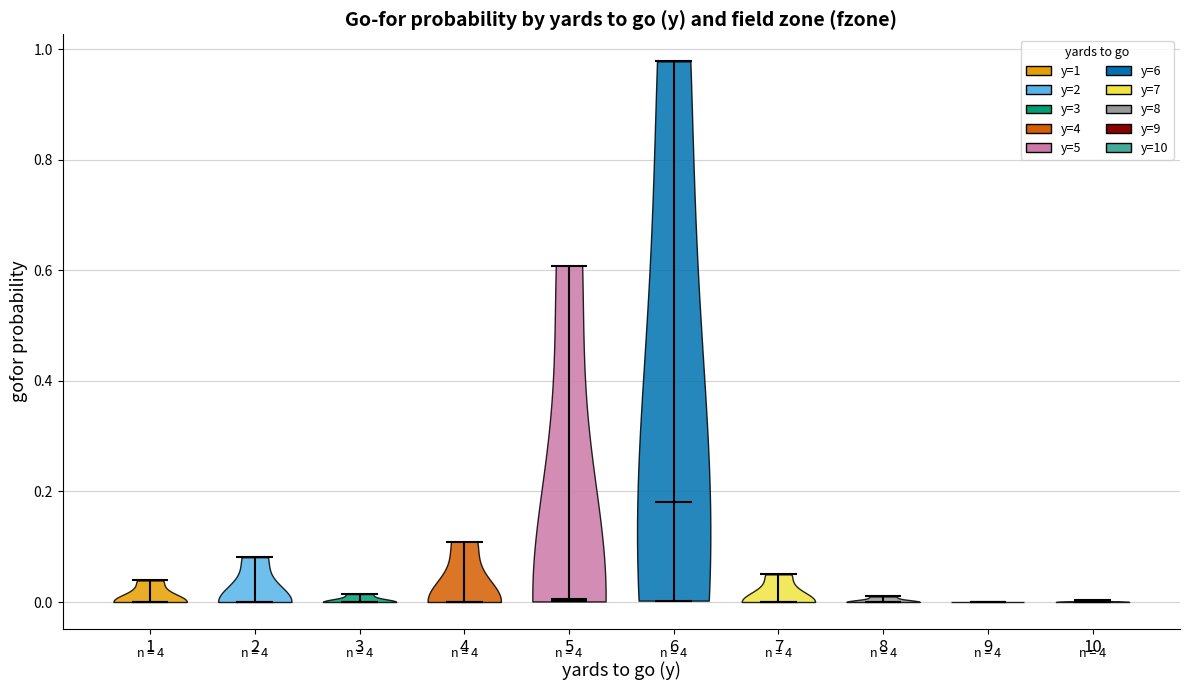

Reading left to right, read every violin against the y-axis: where its median line is, and the lowest and highest points it reaches. The values are not printed on the chart, so give them approximately, as read against the axis.

1: median line 0.00, lowest point 0.00, highest point 0.04
2: median line 0.00, lowest point 0.00, highest point 0.08
3: median line 0.00, lowest point 0.00, highest point 0.02
4: median line 0.00, lowest point 0.00, highest point 0.10
5: median line 0.00, lowest point 0.00, highest point 0.60
6: median line 0.18, lowest point 0.00, highest point 0.98
7: median line 0.00, lowest point 0.00, highest point 0.06
8: median line 0.00, lowest point 0.00, highest point 0.02
9: median line 0.00, lowest point 0.00, highest point 0.00
10: median line 0.00, lowest point 0.00, highest point 0.00